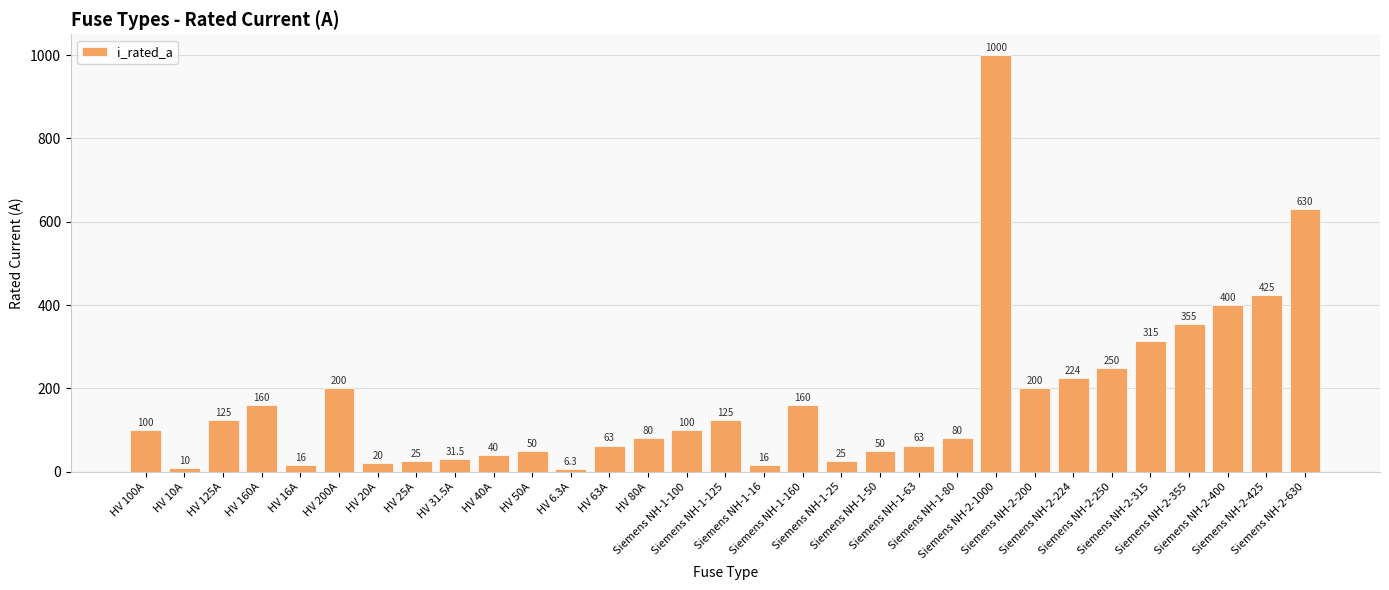

What value does the data have at HV 25A?

25.0